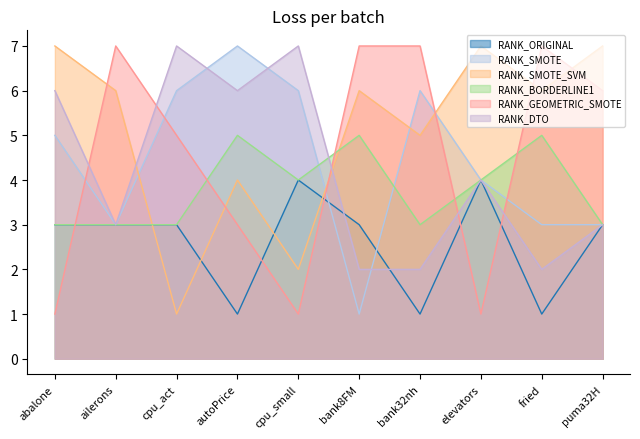

What is the difference between the maximum and minimum values in the RANK_ORIGINAL series?

3